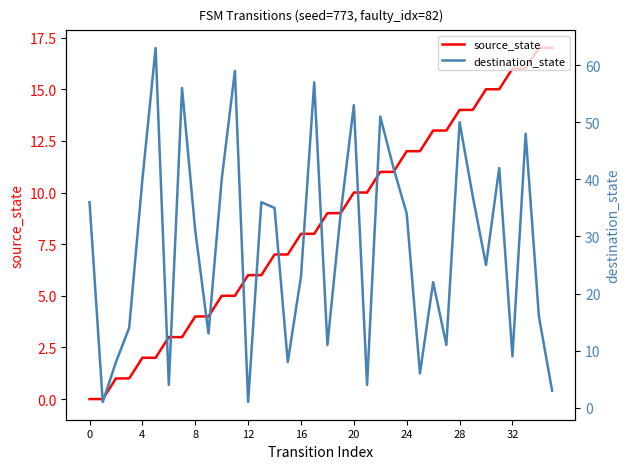

Which series has the largest total across all categories?

destination_state